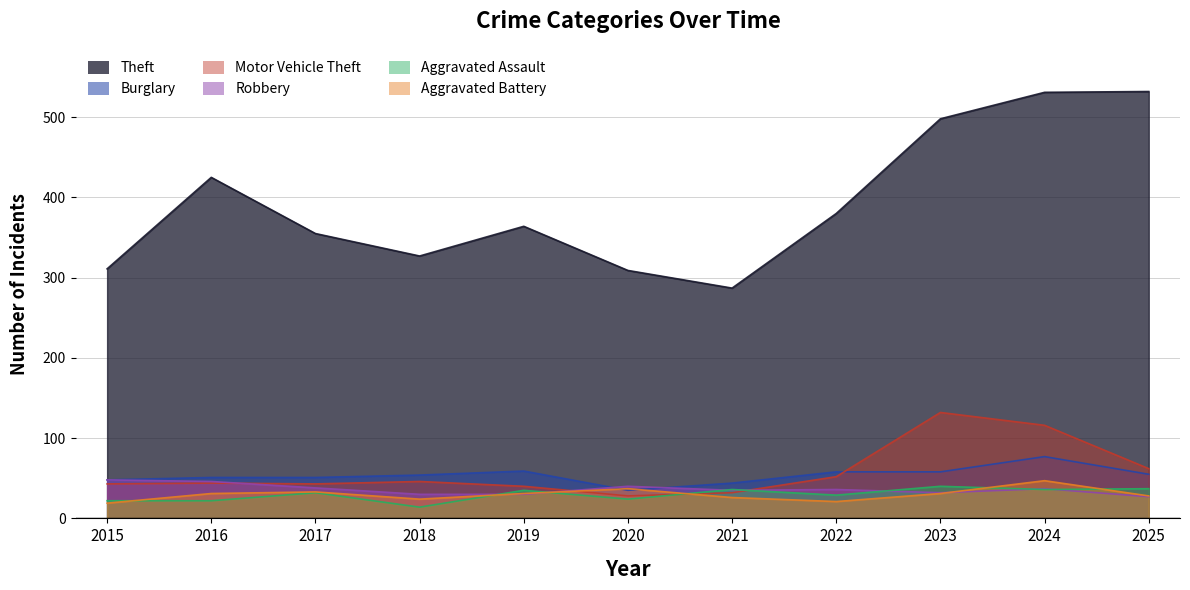

Where is Motor Vehicle Theft nearest to the value 80?

2025